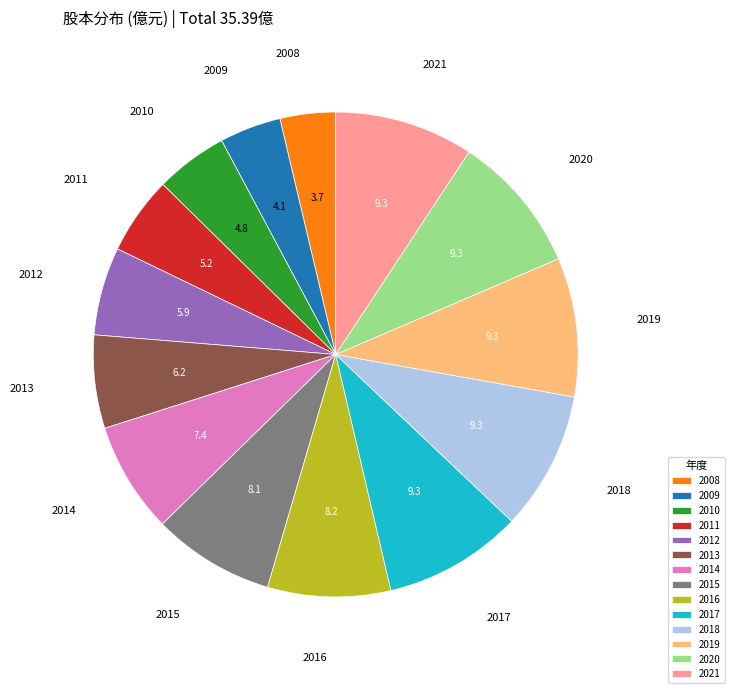

What is the ratio of the value at 2009 to the value at 2021?

0.4